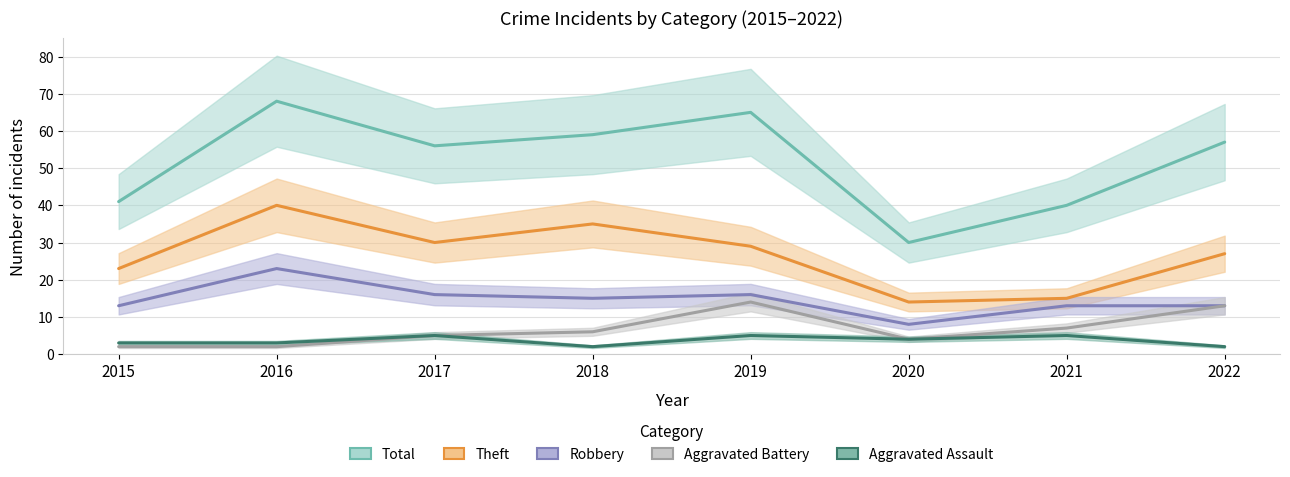

What is the spread (max minus min) of values at 2015?

39